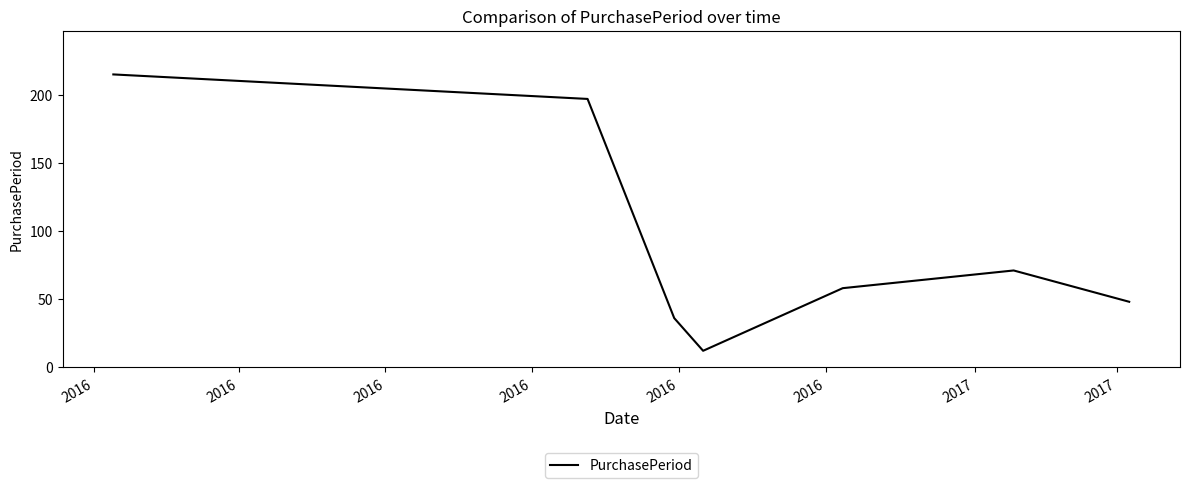

Does the chart have visible grid lines?

No